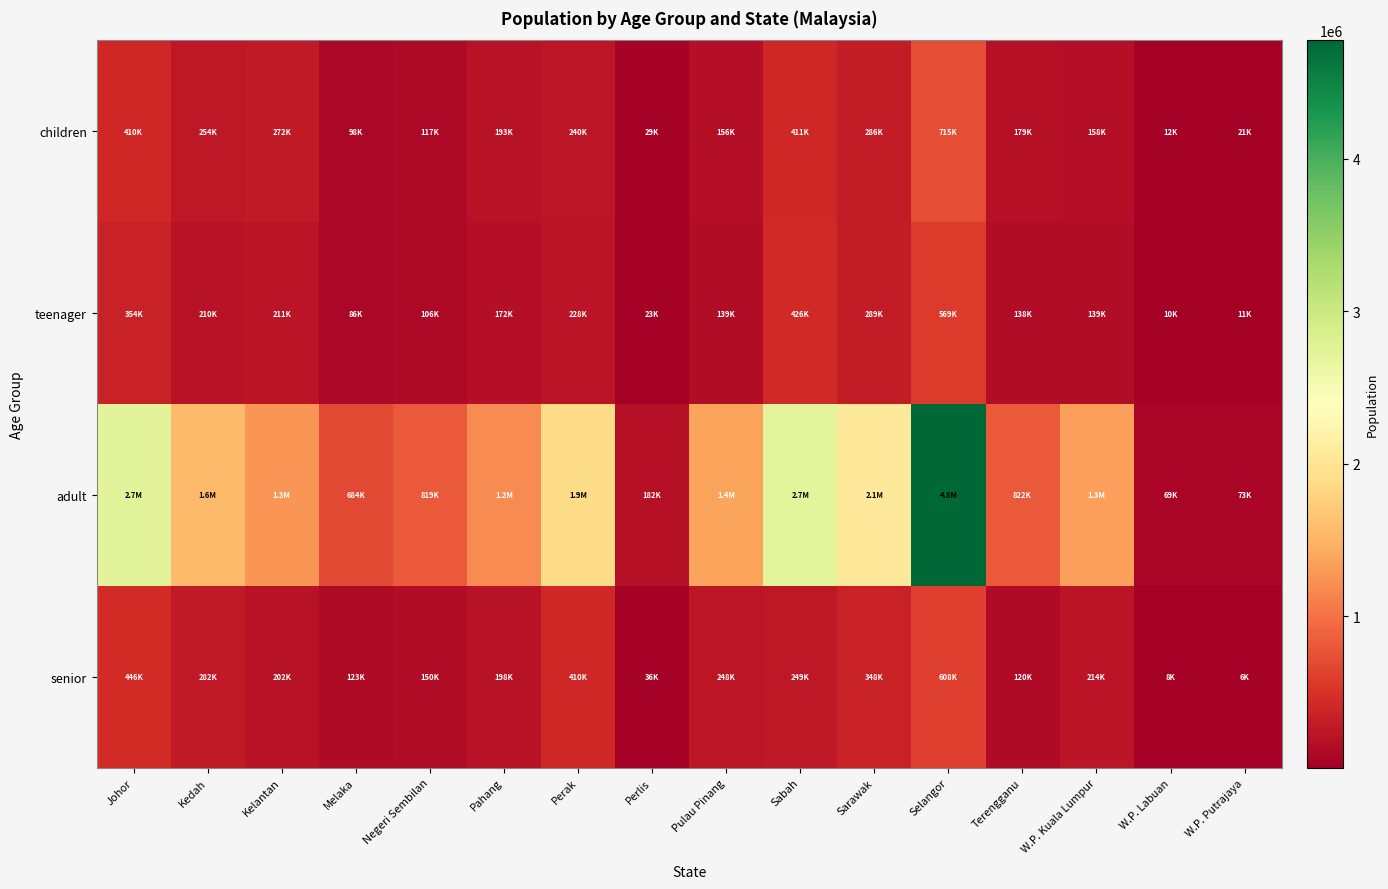

Which series changed the most between Johor and Pahang?

adult